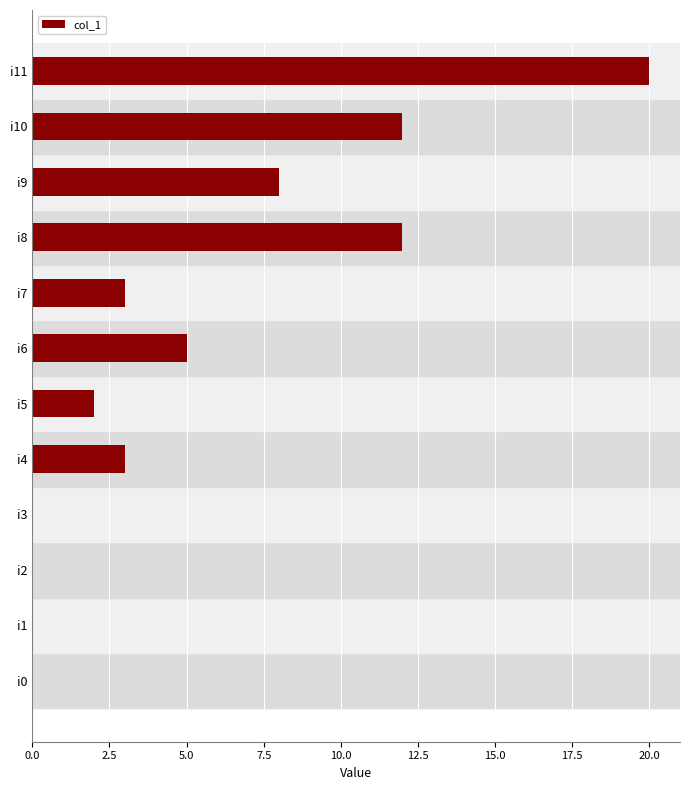

What is the average value?

5